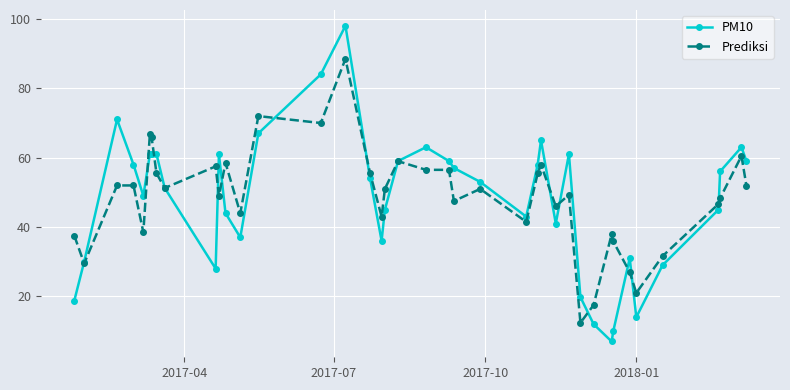

True or false: Prediksi has more than 2 interior local peaks.

True